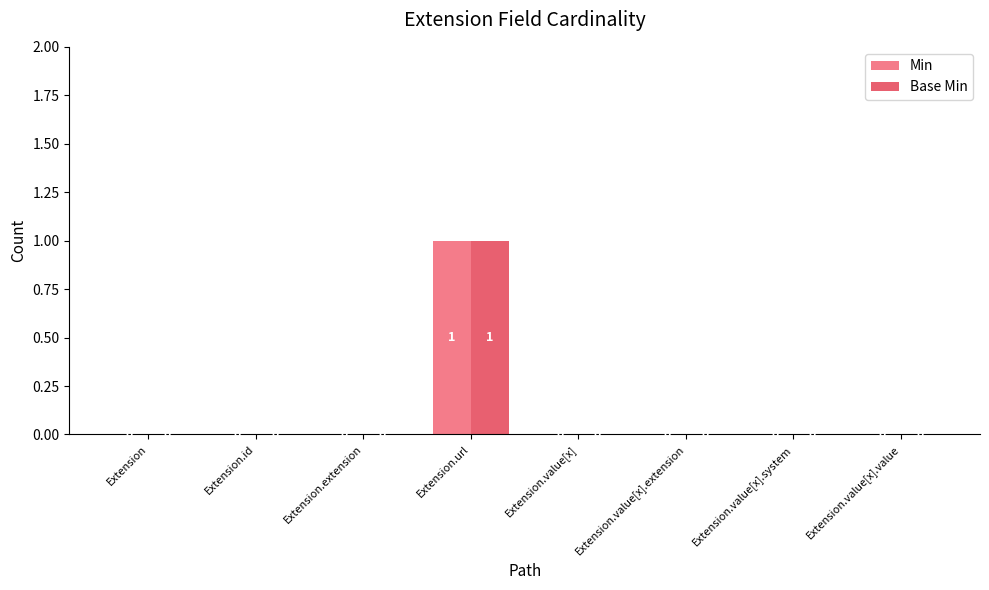

Are the bars grouped side by side (vs. stacked)?

Yes